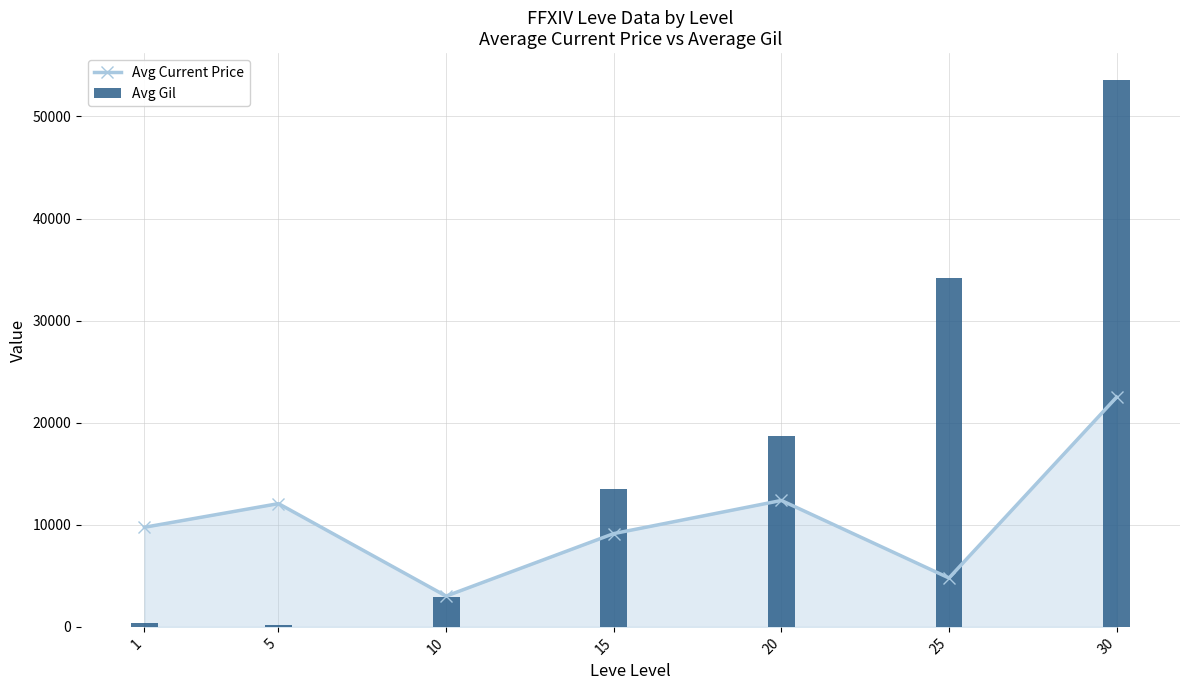

What is the difference between the maximum and second lowest values?

53180.2